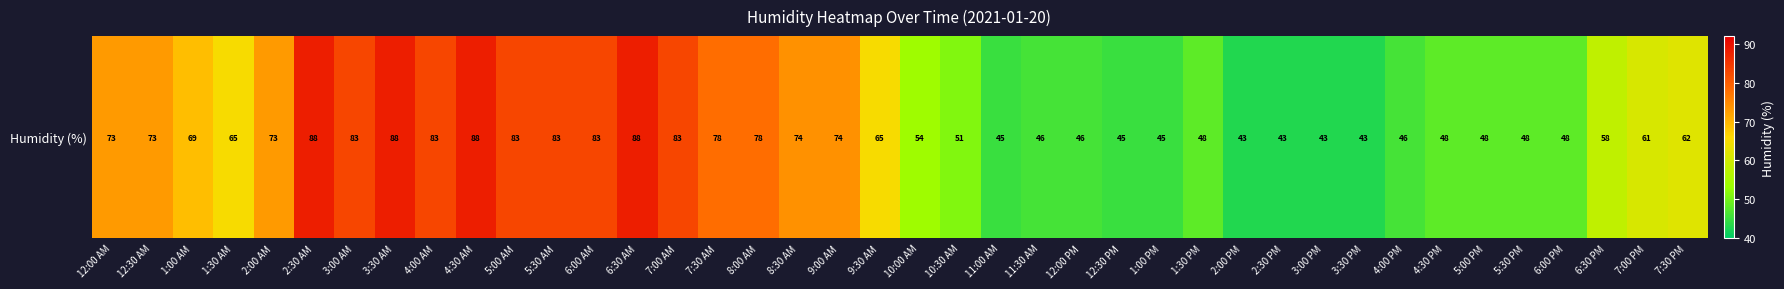

At which label is the value closest to 65?

1:30 AM